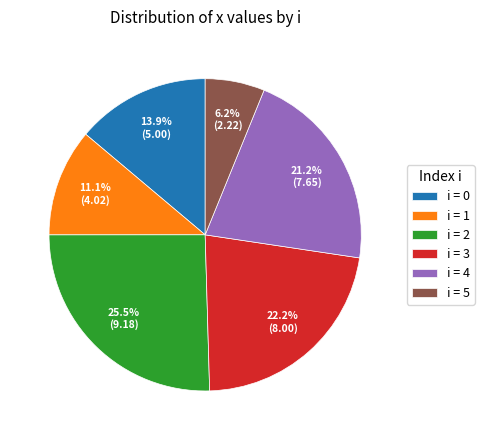

How much of the chart is everything except i = 3?

77.8%